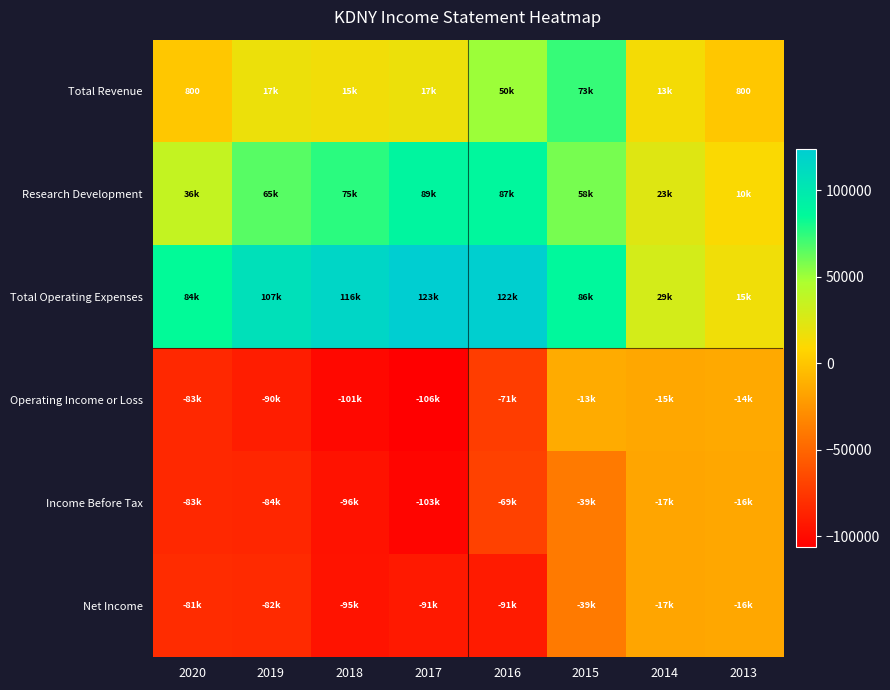

Rank the series by their maximum value, from lowest to highest.

Income Before Tax, Net Income, Operating Income or Loss, Total Revenue, Research Development, Total Operating Expenses